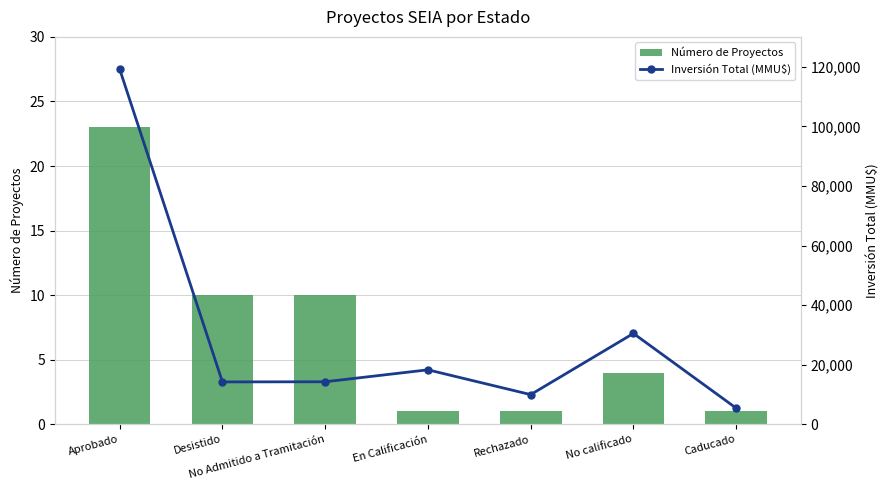

Reading right to left, extract all data points from this chart.

Número de Proyectos: Caducado=1	No calificado=4	Rechazado=1	En Calificación=1	No Admitido a Tramitación=10	Desistido=10	Aprobado=23
Inversión Total (MMU$): Caducado=5462	No calificado=30519	Rechazado=10000	En Calificación=18316	No Admitido a Tramitación=14307	Desistido=14256	Aprobado=119198